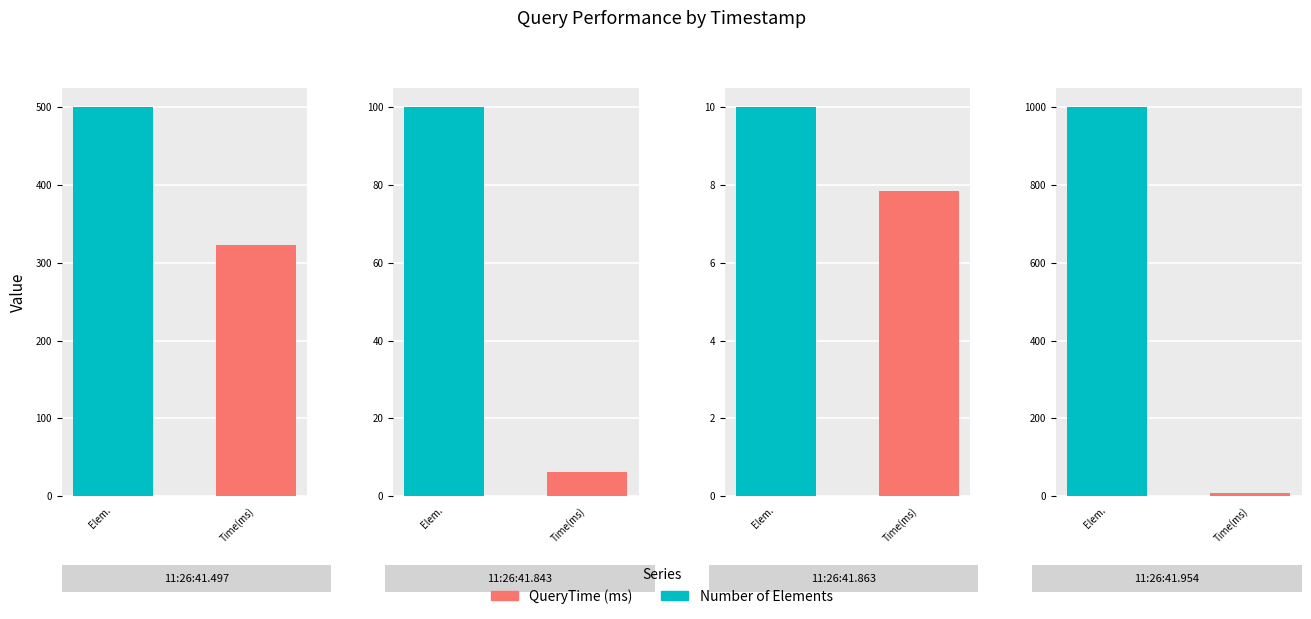

Where is QueryTime (ms) nearest to the value 164?

11:26:41.954